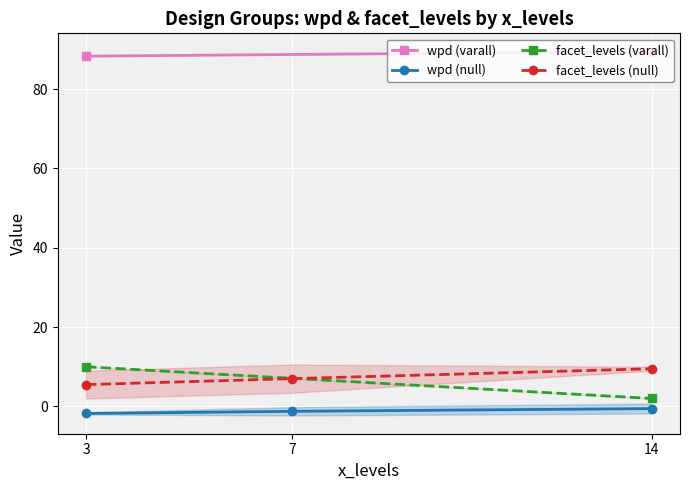

What is the value of the facet_levels (null) point at the 1st from the left?

5.5